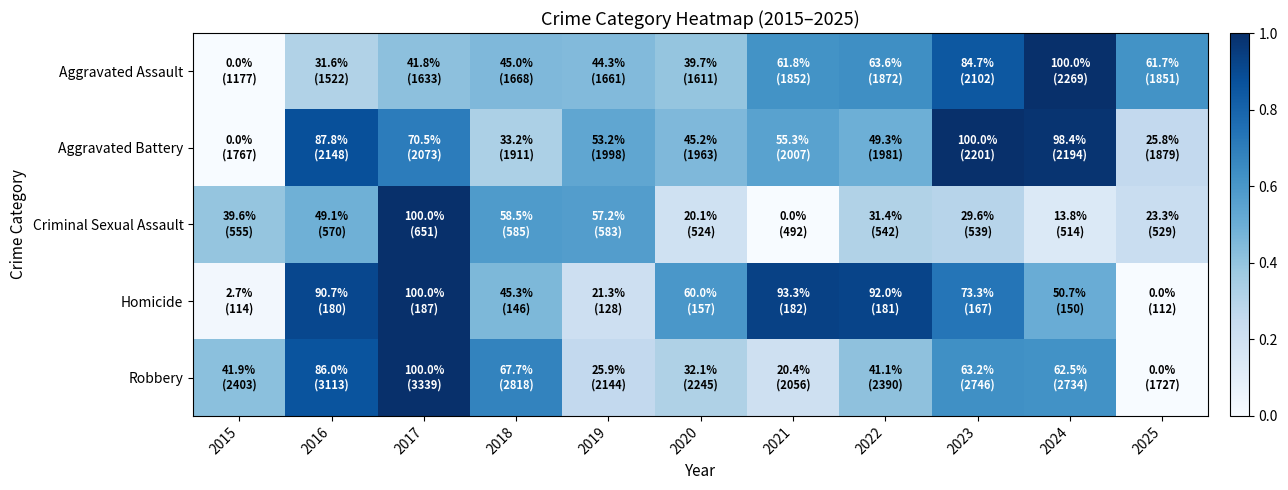

Reading left to right, extract all data points from this chart.

Aggravated Assault: 2015=0.0	2016=0.3	2017=0.4	2018=0.4	2019=0.4	2020=0.4	2021=0.6	2022=0.6	2023=0.8	2024=1.0	2025=0.6
Aggravated Battery: 2015=0.0	2016=0.9	2017=0.7	2018=0.3	2019=0.5	2020=0.5	2021=0.6	2022=0.5	2023=1.0	2024=1.0	2025=0.3
Criminal Sexual Assault: 2015=0.4	2016=0.5	2017=1.0	2018=0.6	2019=0.6	2020=0.2	2021=0.0	2022=0.3	2023=0.3	2024=0.1	2025=0.2
Homicide: 2015=0.0	2016=0.9	2017=1.0	2018=0.5	2019=0.2	2020=0.6	2021=0.9	2022=0.9	2023=0.7	2024=0.5	2025=0.0
Robbery: 2015=0.4	2016=0.9	2017=1.0	2018=0.7	2019=0.3	2020=0.3	2021=0.2	2022=0.4	2023=0.6	2024=0.6	2025=0.0